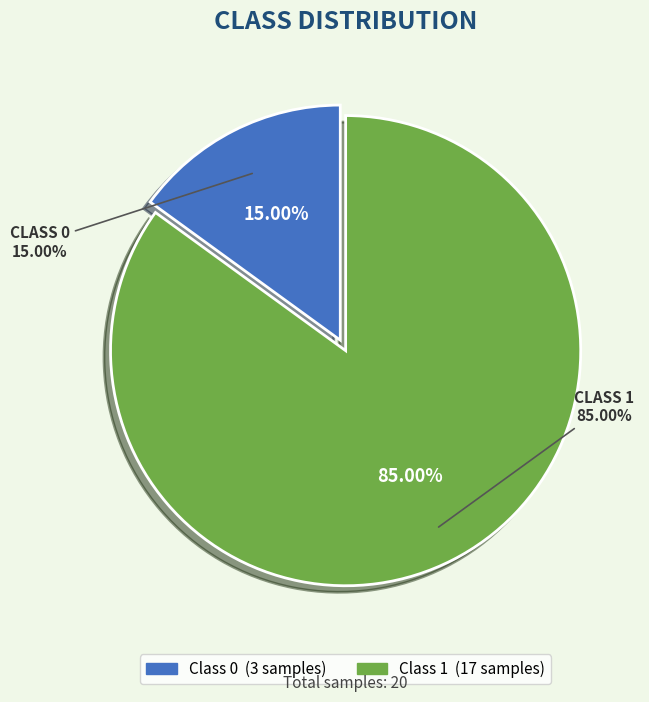

To the nearest percent, what is the difference between the largest and smallest slice percentages?

70%